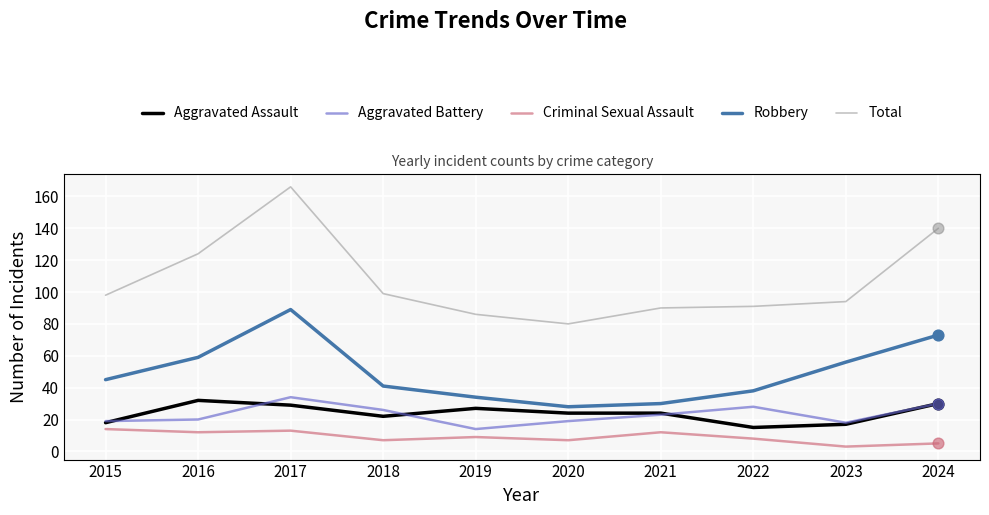

At how many categories does at least one series exceed 161?

1